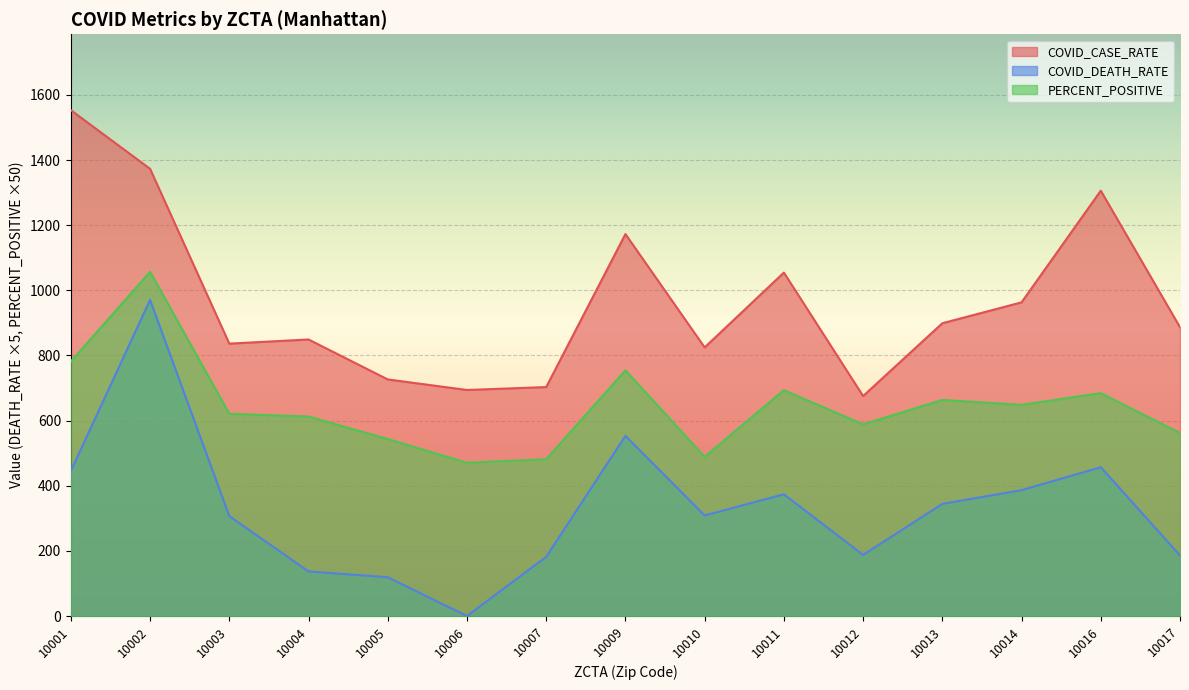

What is the minimum value for PERCENT_POSITIVE?

470.5